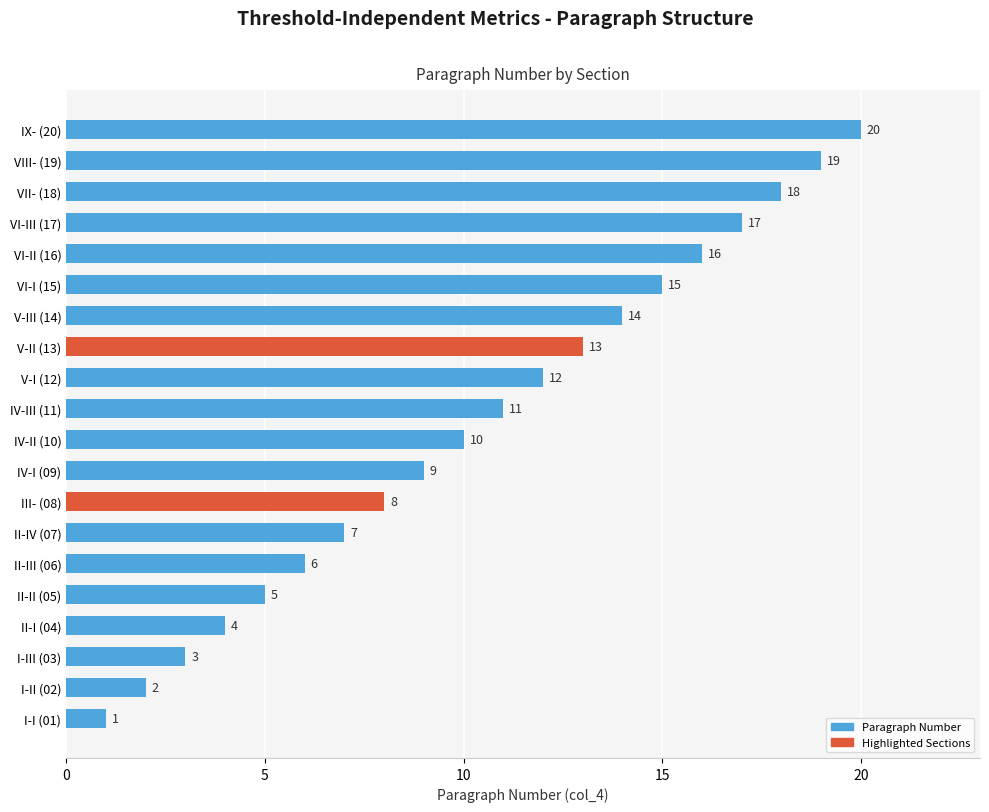

At which label is the value closest to 10?

IV-II (10)